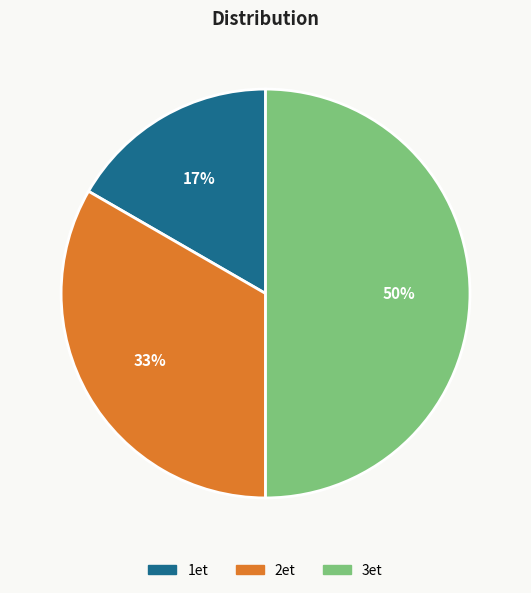

Is the sum of 2et and 3et greater than half?

Yes